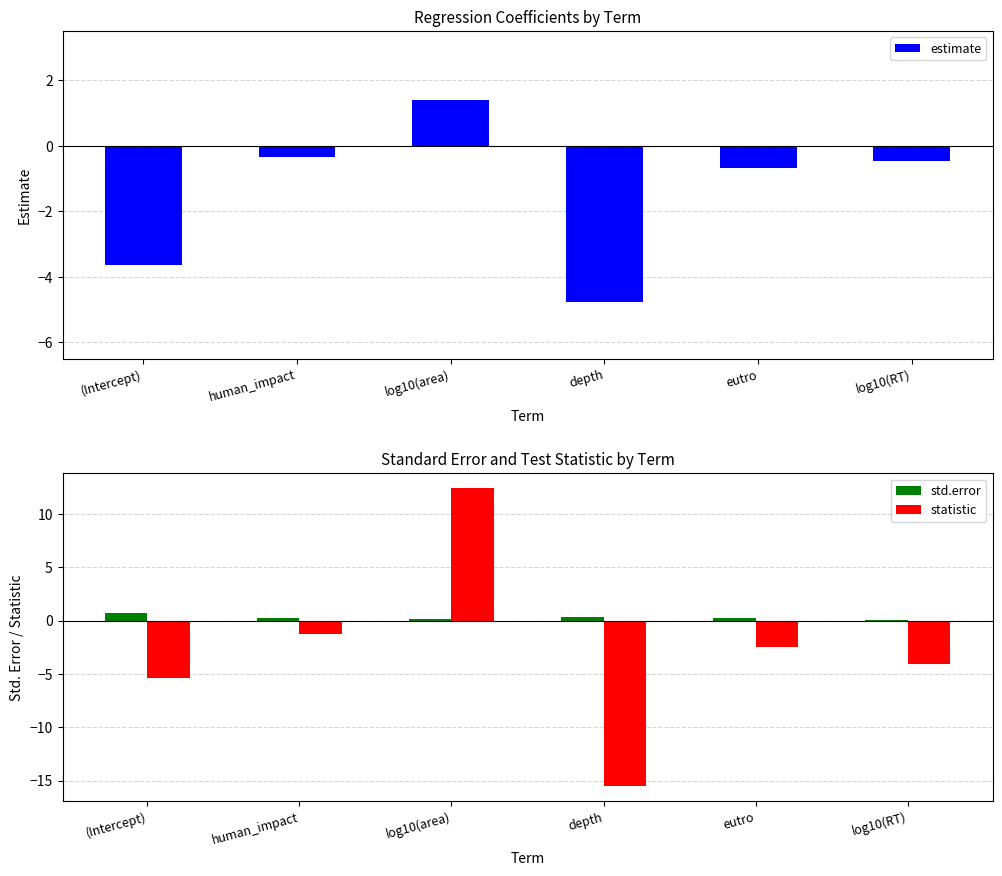

What is the difference between the maximum and second lowest values in the statistic series?

17.8